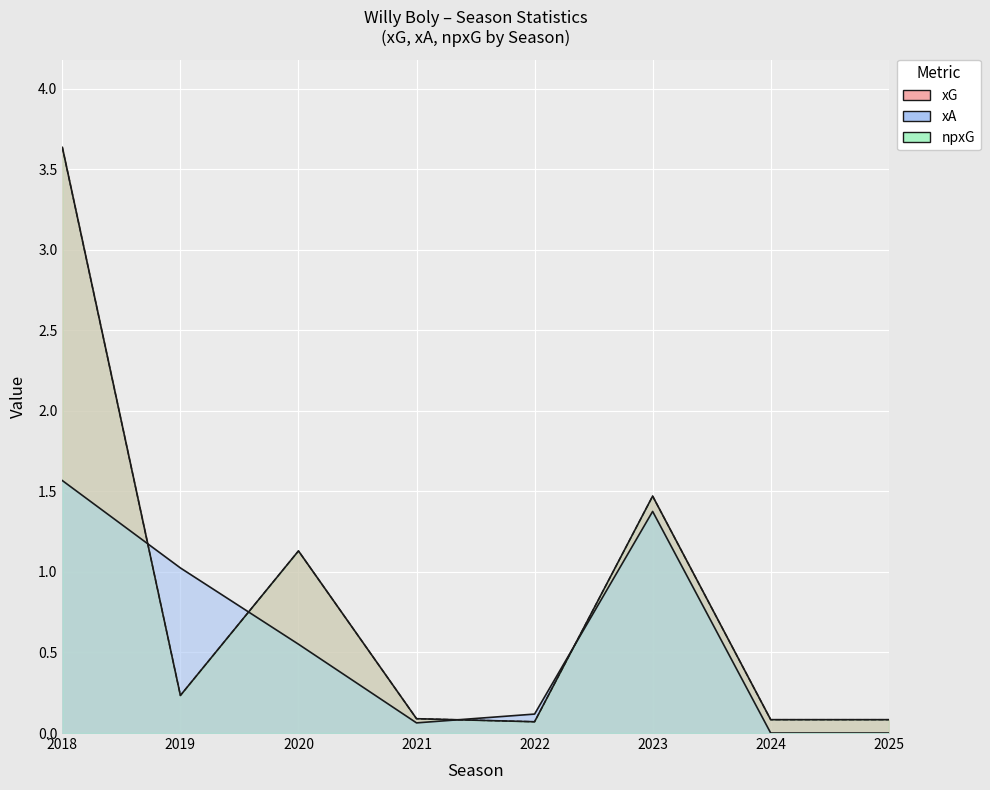

What is the average value of the xG series?

0.8